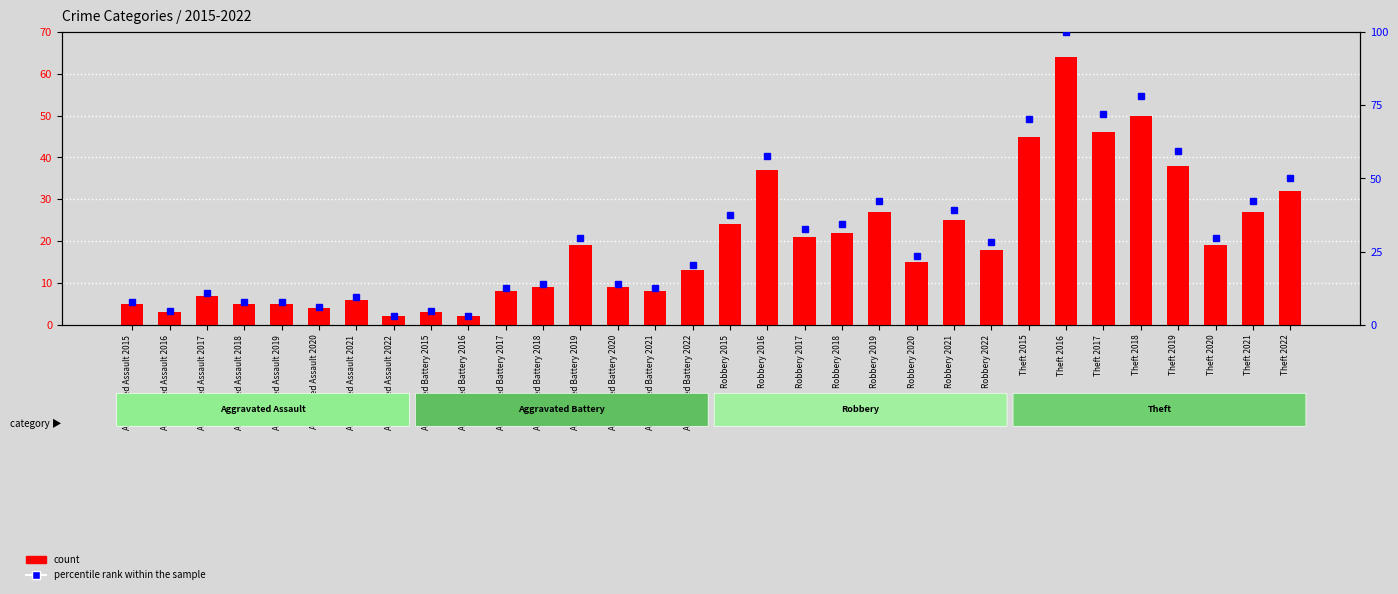

How many values in the count series exceed 18?

15